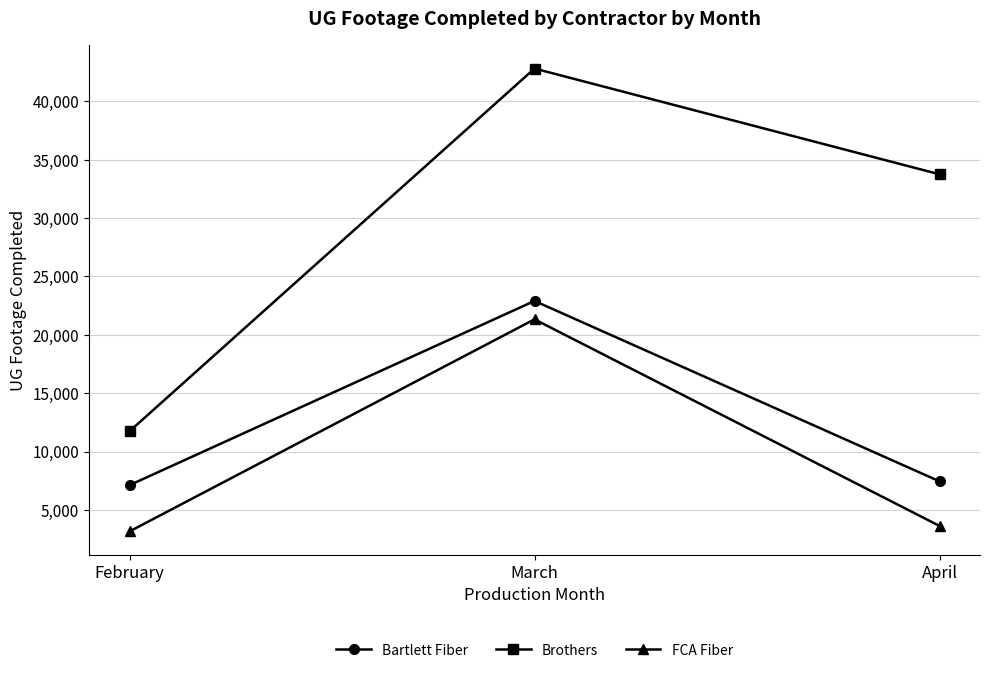

Between February and March, which series saw the biggest shift?

Brothers